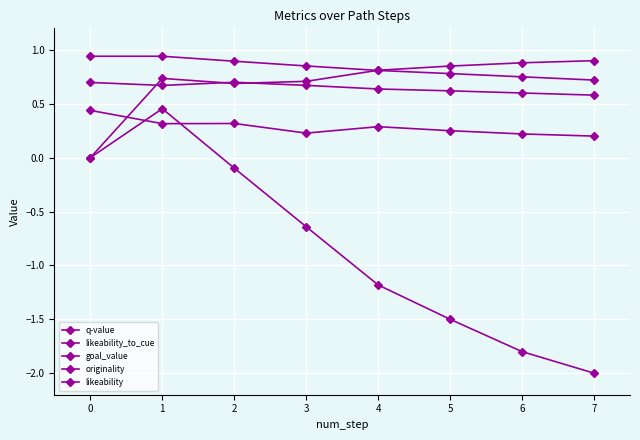

How many data points does each series have?

8